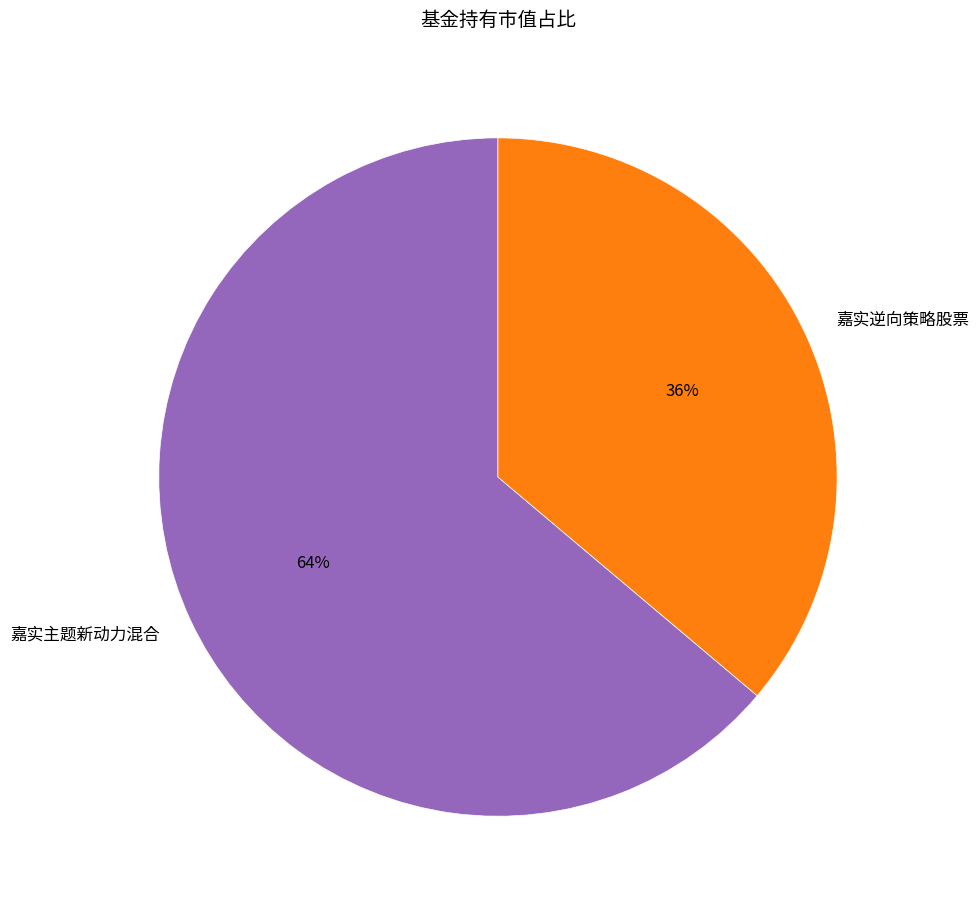

True or false: 嘉实逆向策略股票 accounts for 36% of the total.

True